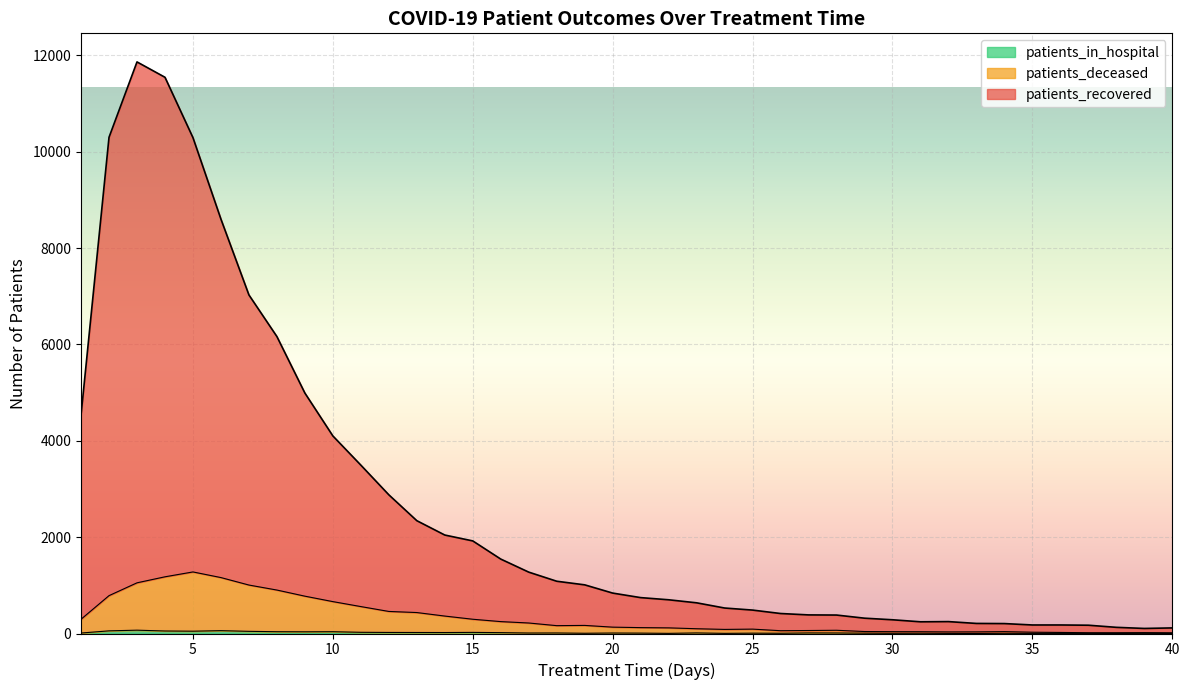

Reading left to right, list all the values displayed in this chart.

patients_recovered: 4537	10300	11865	11546	10293	8601	7028	6164	4991	4101	3495	2879	2342	2044	1922	1545	1274	1085	1010	839	745	700	637	529	486	415	386	383	318	285	243	247	209	206	177	177	172	128	105	116
patients_deceased: 296	786	1052	1177	1278	1161	1006	902	775	662	559	458	435	362	296	247	218	163	168	132	122	117	99	85	91	58	62	67	41	38	37	33	34	39	27	22	16	16	18	15
patients_in_hospital: 10	55	69	52	48	59	45	37	35	37	25	22	21	20	23	18	10	11	5	10	8	3	12	3	7	5	12	11	7	4	5	2	1	4	2	2	2	1	3	1